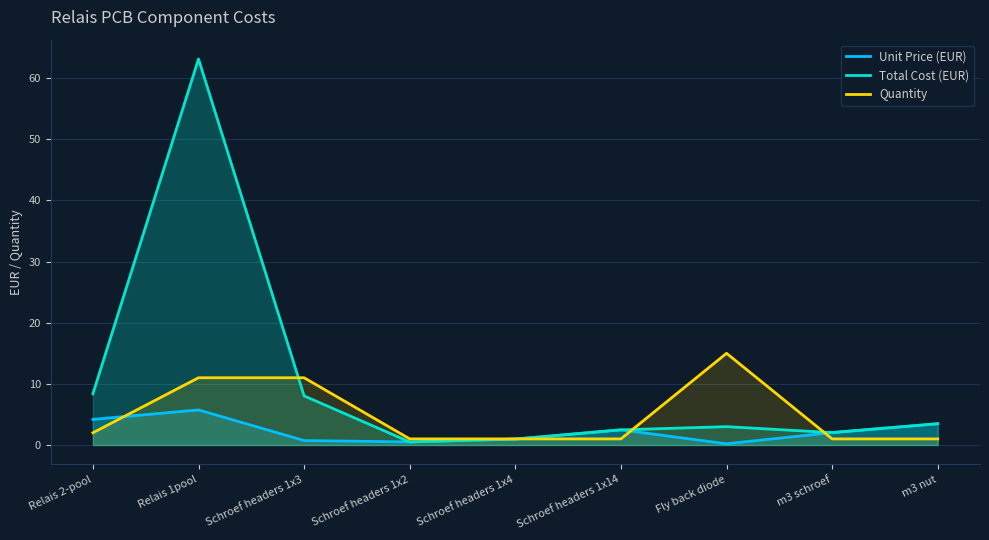

Which category has the lowest value in the Unit Price (EUR) series?

Fly back diode